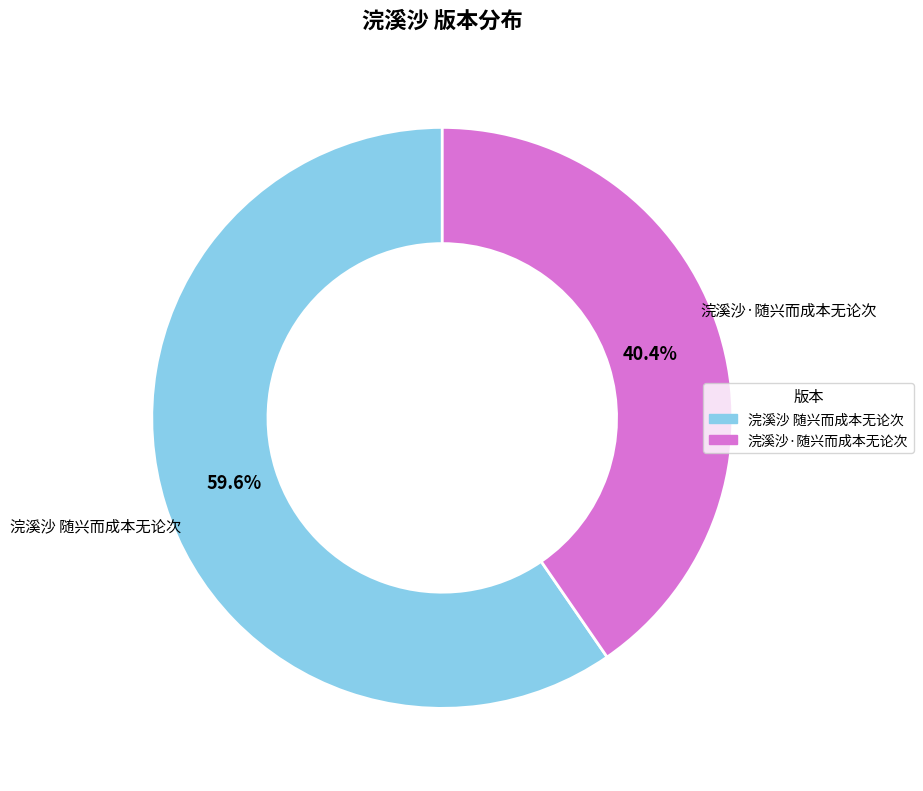

Rank the categories by value from highest to lowest.

浣溪沙 随兴而成本无论次, 浣溪沙·随兴而成本无论次